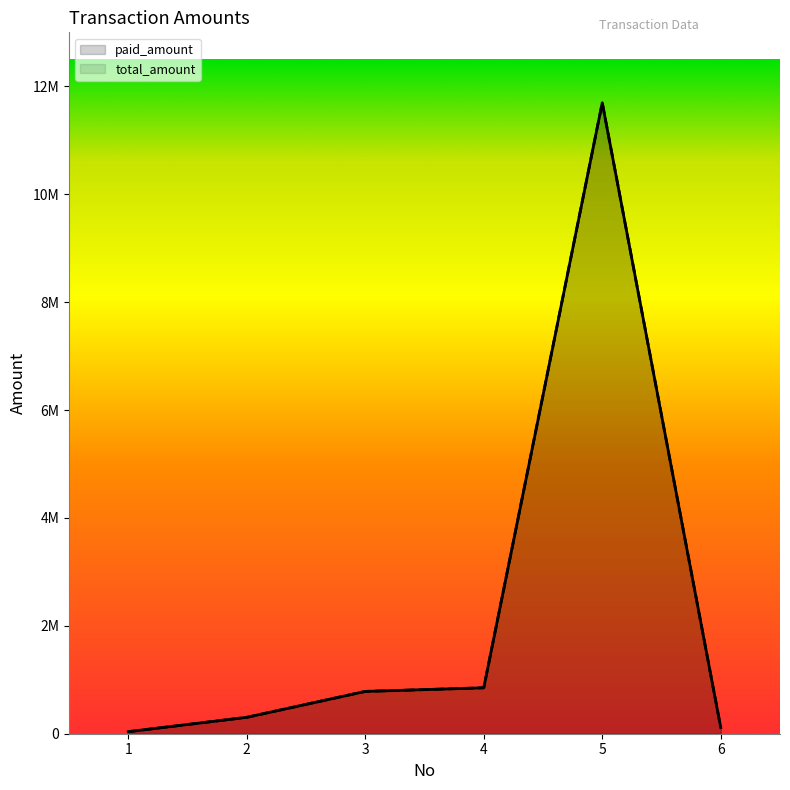

What is the value of the total_amount point at the 2nd from the left?

304000